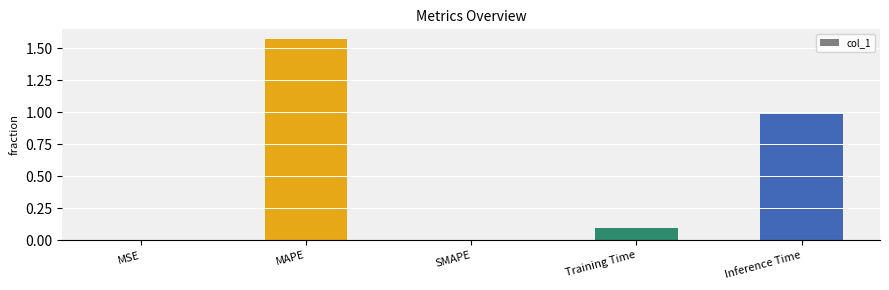

True or false: the data shows 1.0 at Inference Time.

True